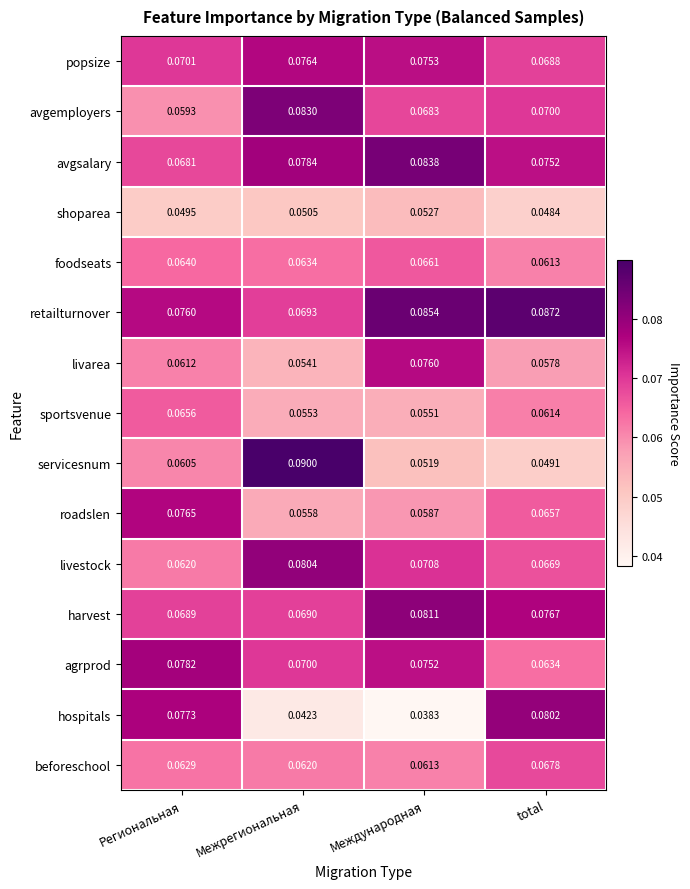

Which series has the widest spread of values?

hospitals